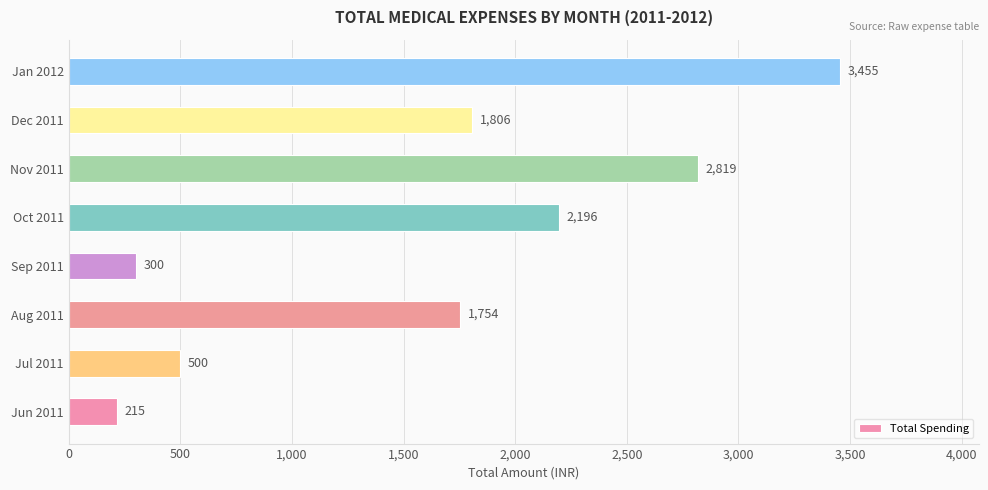

Which has a higher value, Oct 2011 or Aug 2011?

Oct 2011